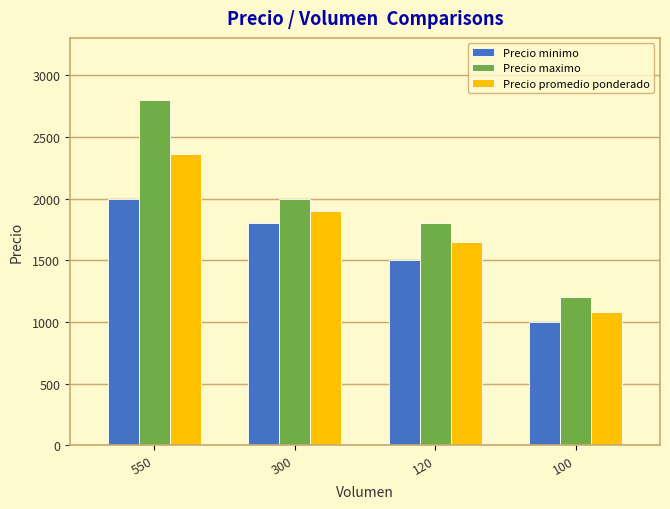

Reading left to right, what are all the values shown in this chart?

Precio minimo: 2000	1800	1500	1000
Precio maximo: 2800	2000	1800	1200
Precio promedio ponderado: 2364	1900	1650	1080